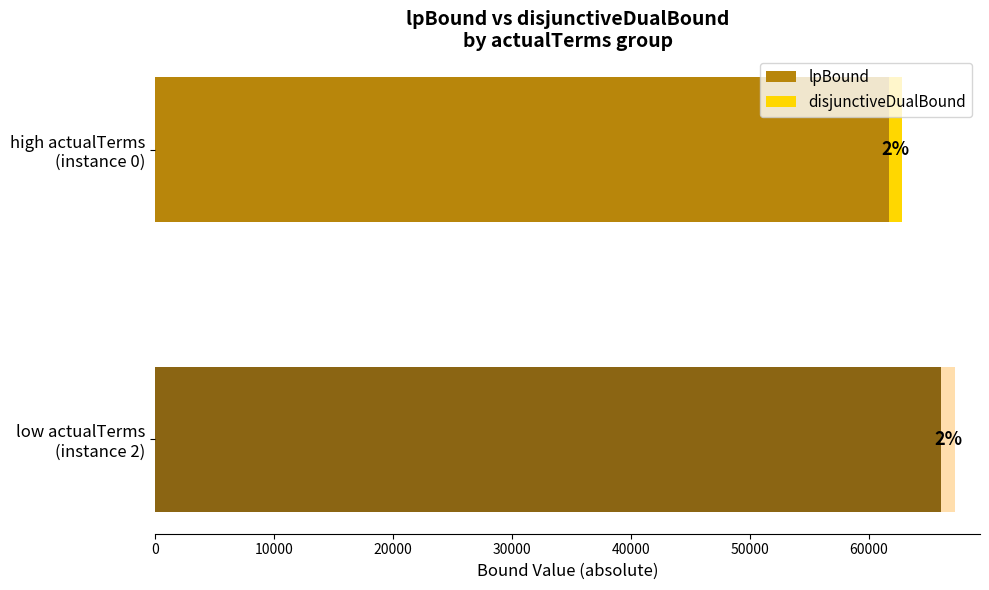

True or false: disjunctiveDualBound has a value of -106058.4 at 131.

False